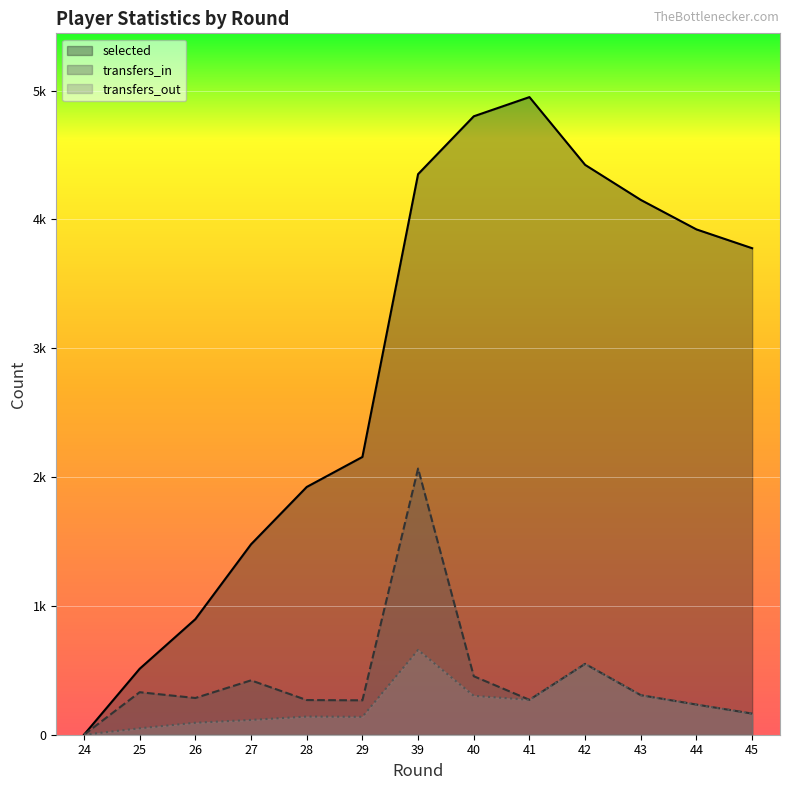

How many values in transfers_in are above zero?

12